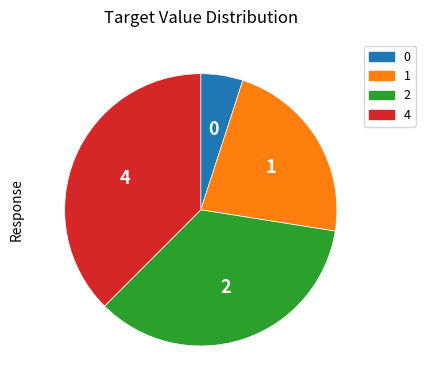

Do 4 and 0 together represent more than half of the pie?

No